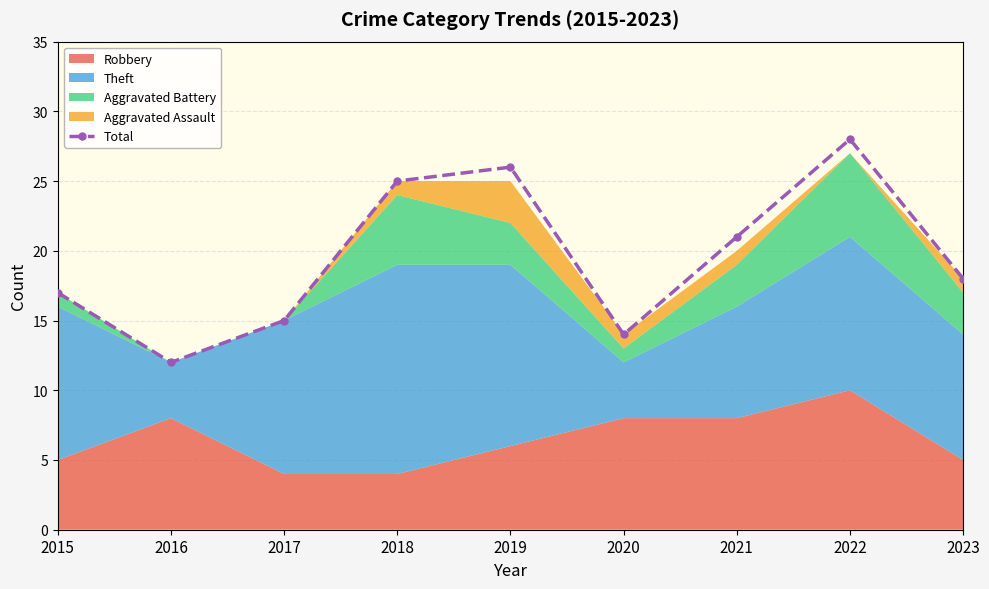

How many points are lower than both their immediate neighbors (excluding endpoints)?

2